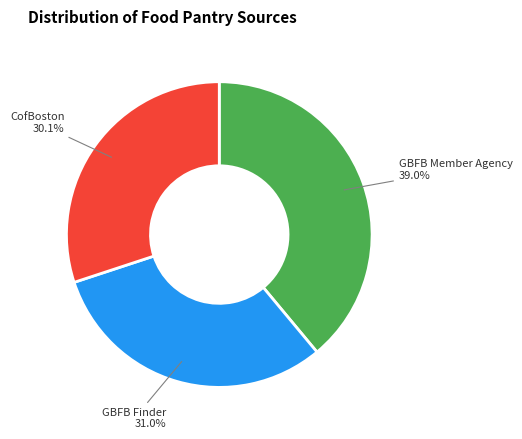

To the nearest percent, what is the combined percentage of GBFB Finder and CofBoston?

61%